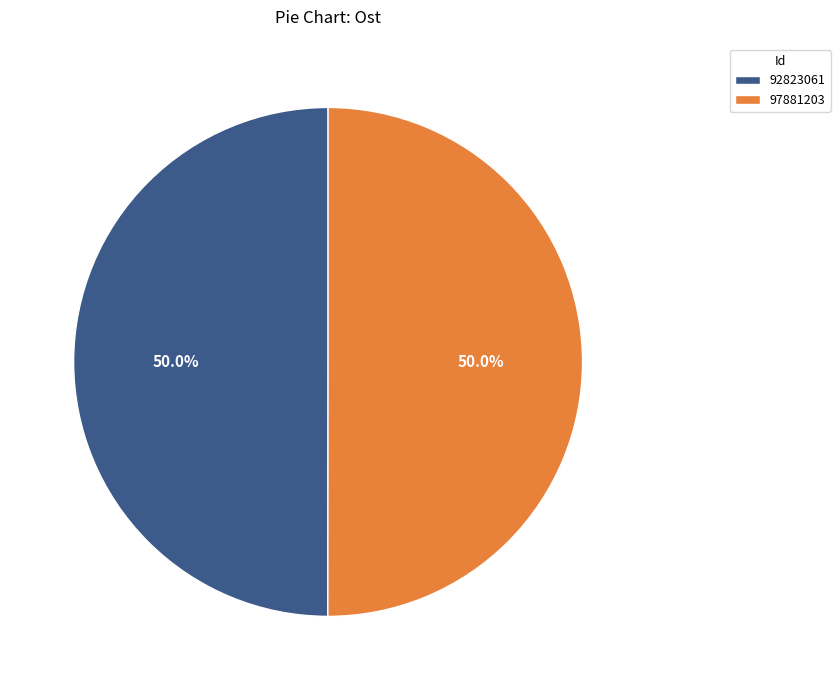

To the nearest percent, what is the average slice percentage?

50%